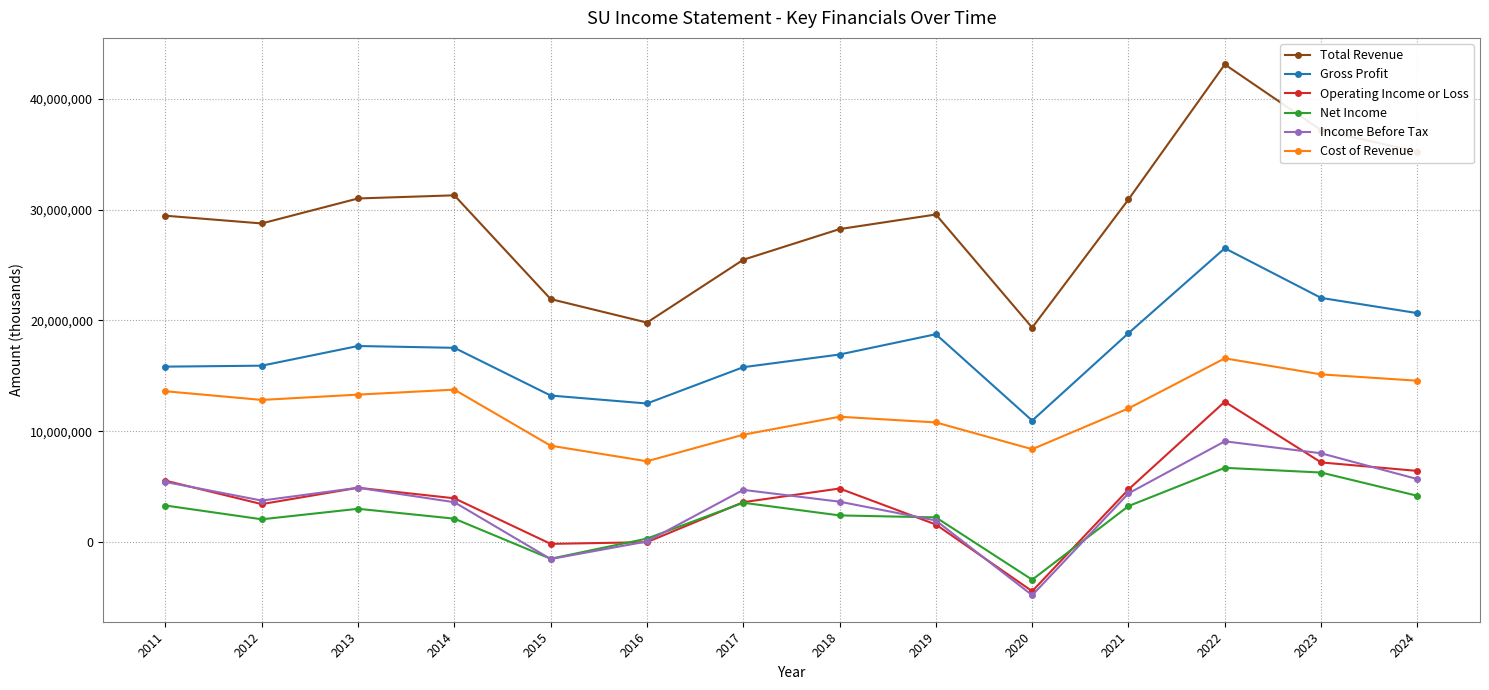

Which series has the largest total across all categories?

Total Revenue